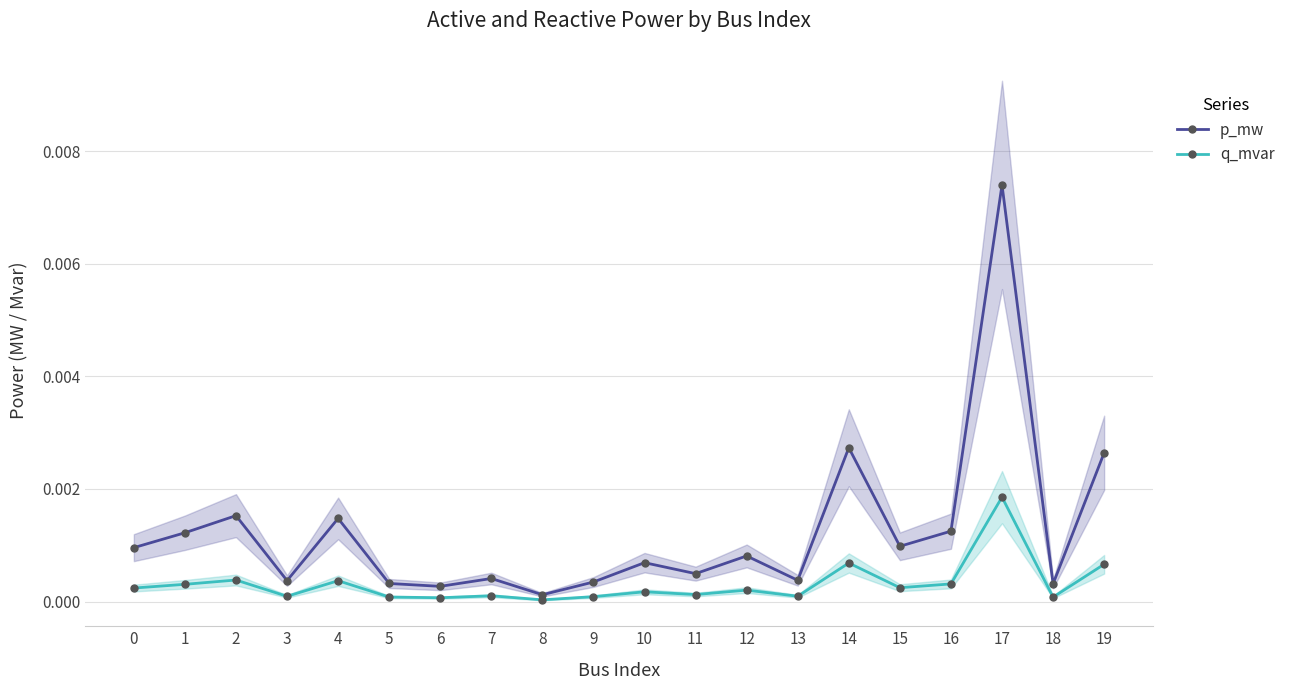

At which category is the sum across all series the highest?

17